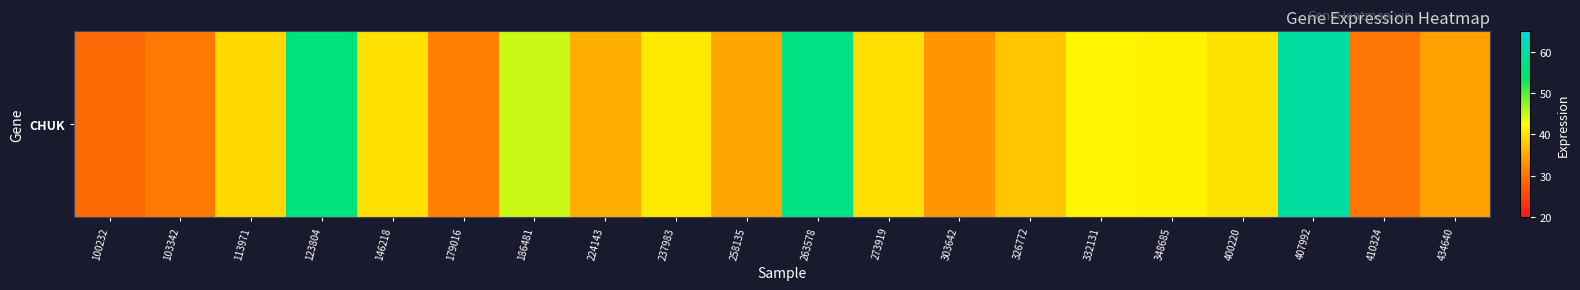

List the labels in order of value, smallest first.

100232, 410324, 103342, 179016, 303642, 434640, 258135, 224143, 326772, 113971, 273919, 146218, 400220, 237983, 348685, 332131, 186481, 123804, 263578, 407992